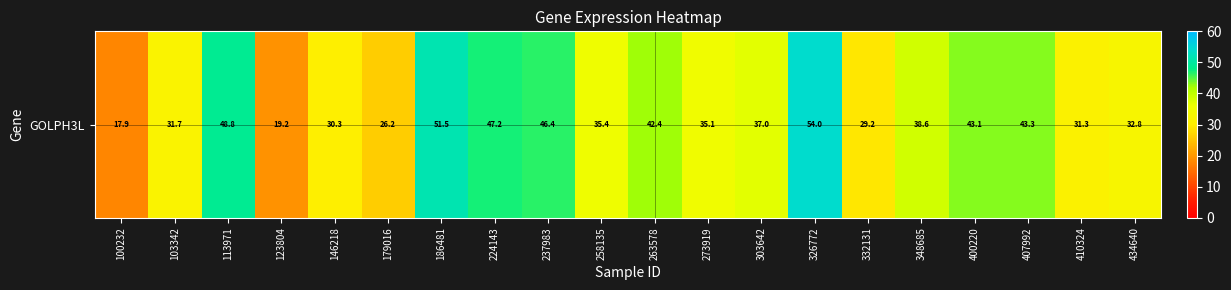

The chart shows a value of 43.3 at 407992. True or false?

True